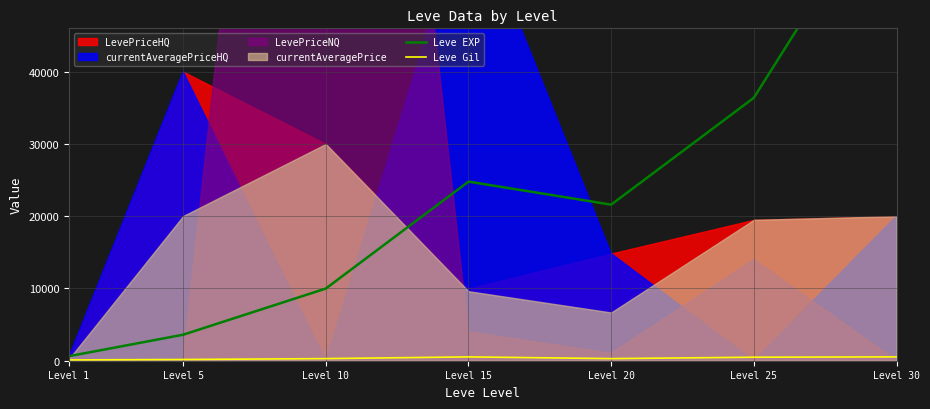

Count the number of categories in the chart.

7